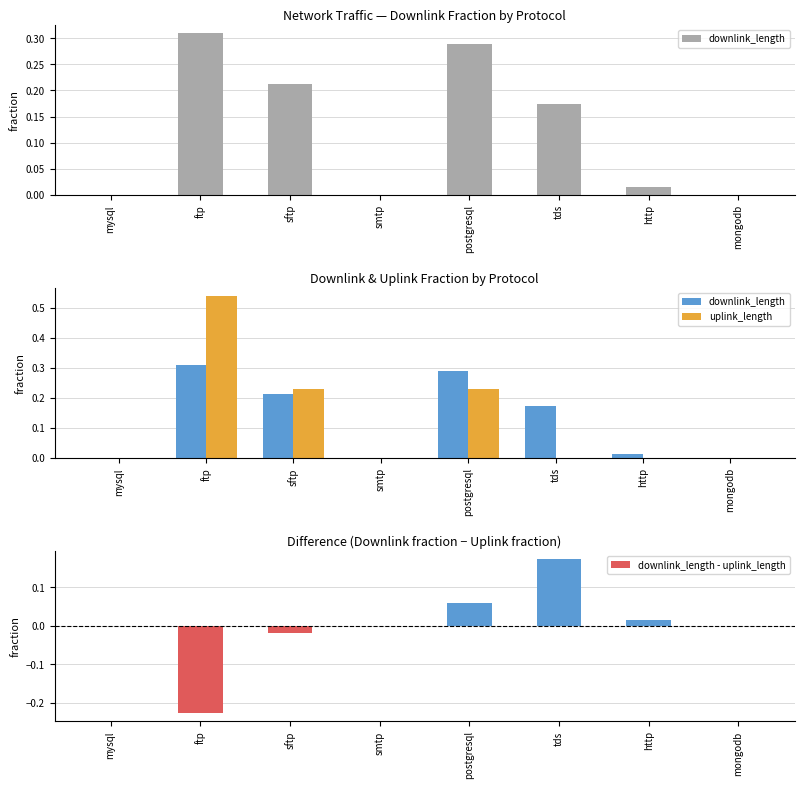

What is the sum of all uplink_length values?

1.0